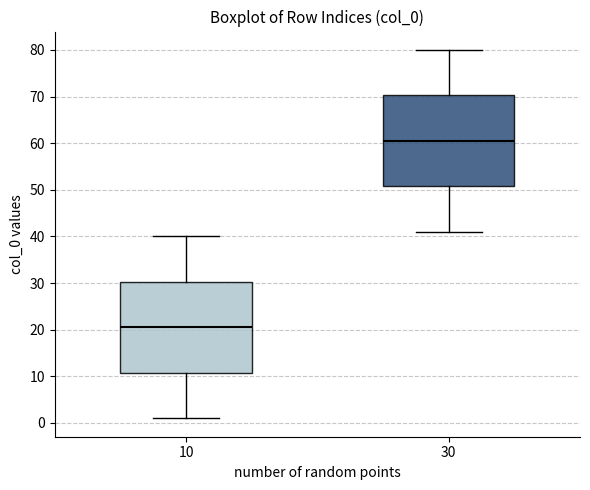

Where is the lower edge of the box at x = 30 on the y-axis? The values are not printed on the chart, so give them approximately, as read against the axis.

51